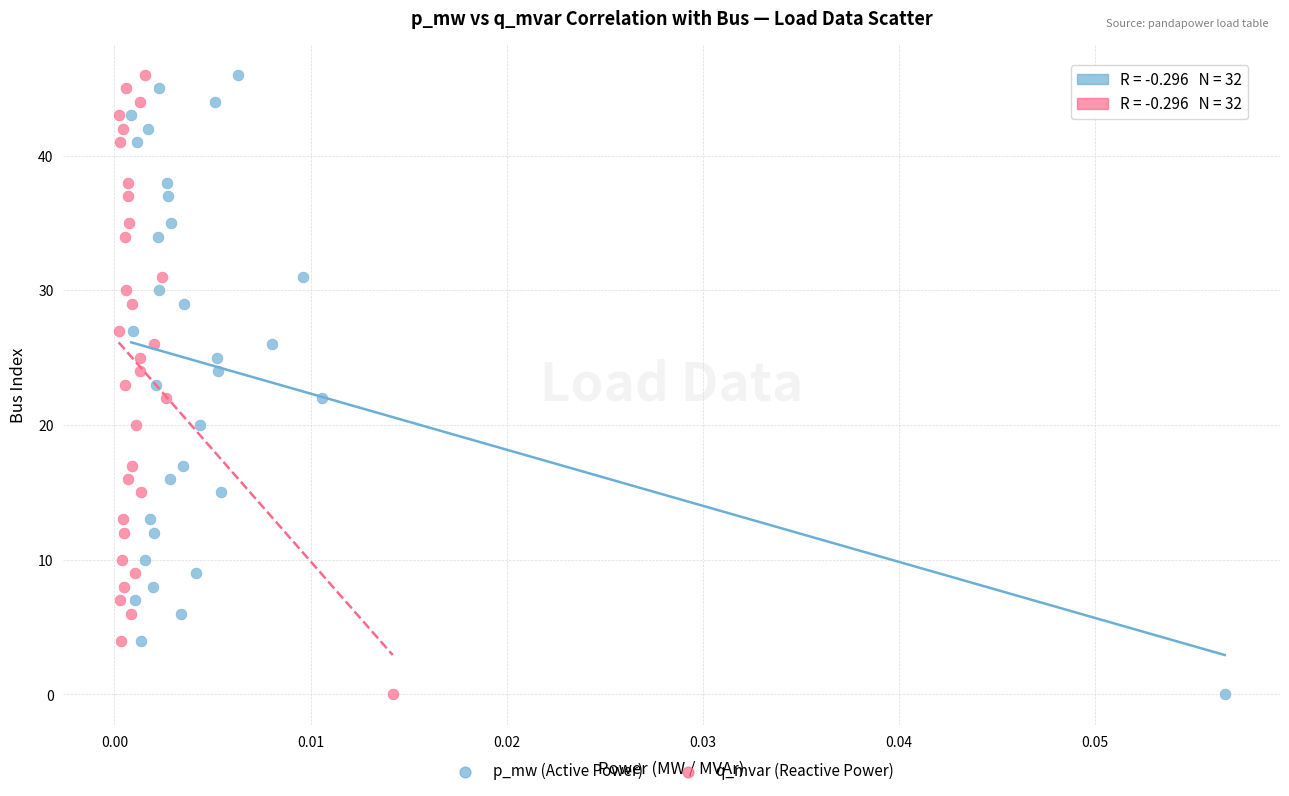

What are all the series names shown in the legend?

p_mw (Active Power), q_mvar (Reactive Power)